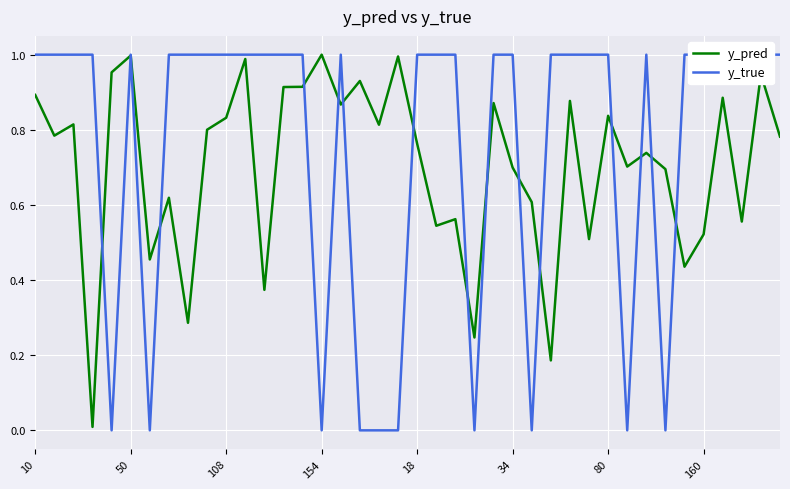

Which series ends up on top after the final intersection of y_true and y_pred?

y_true